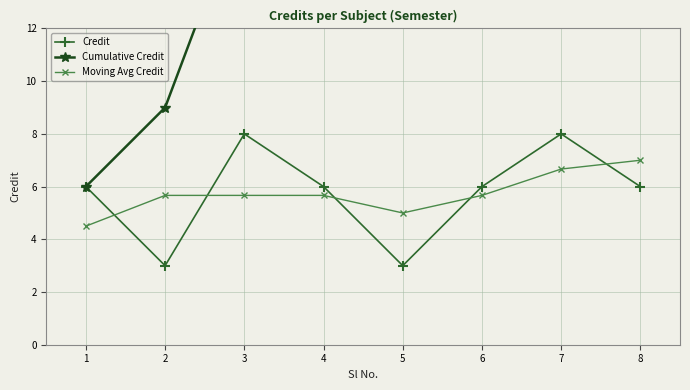

At which label does Moving Avg Credit reach its peak?

8